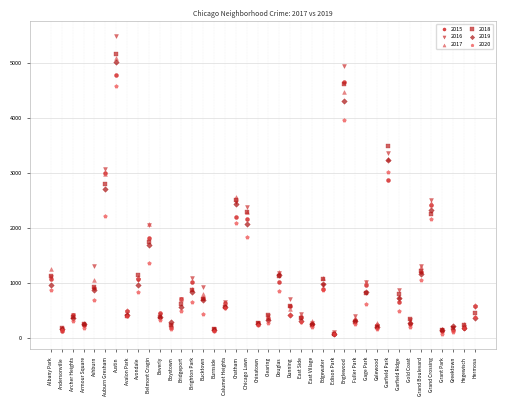

Which series reaches the maximum Y coordinate?

2016